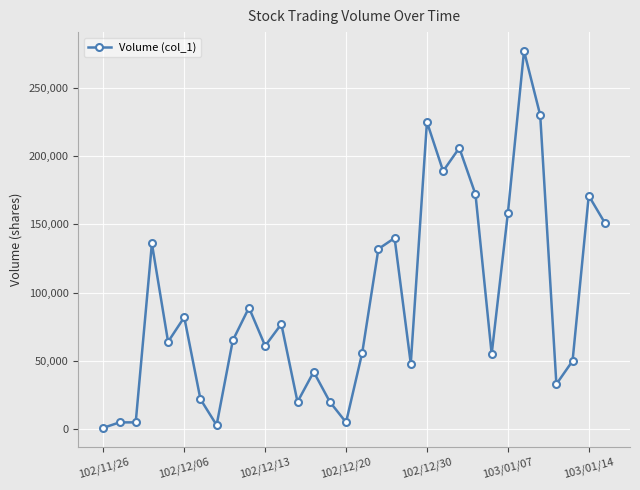

What is the sum of all values?

2990000